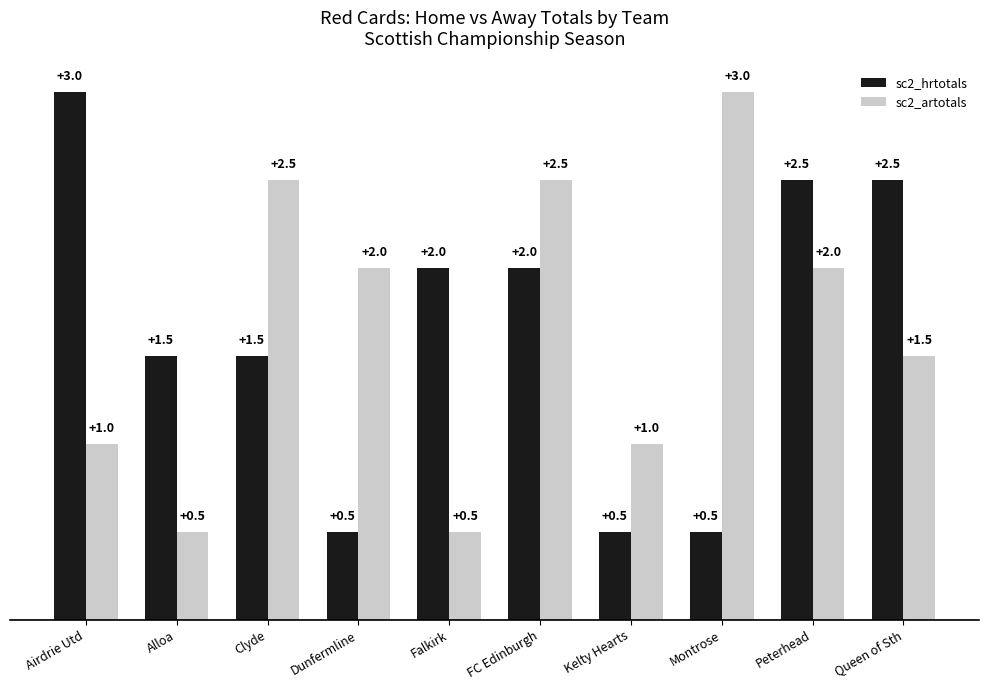

What is the greatest value displayed?

3.0